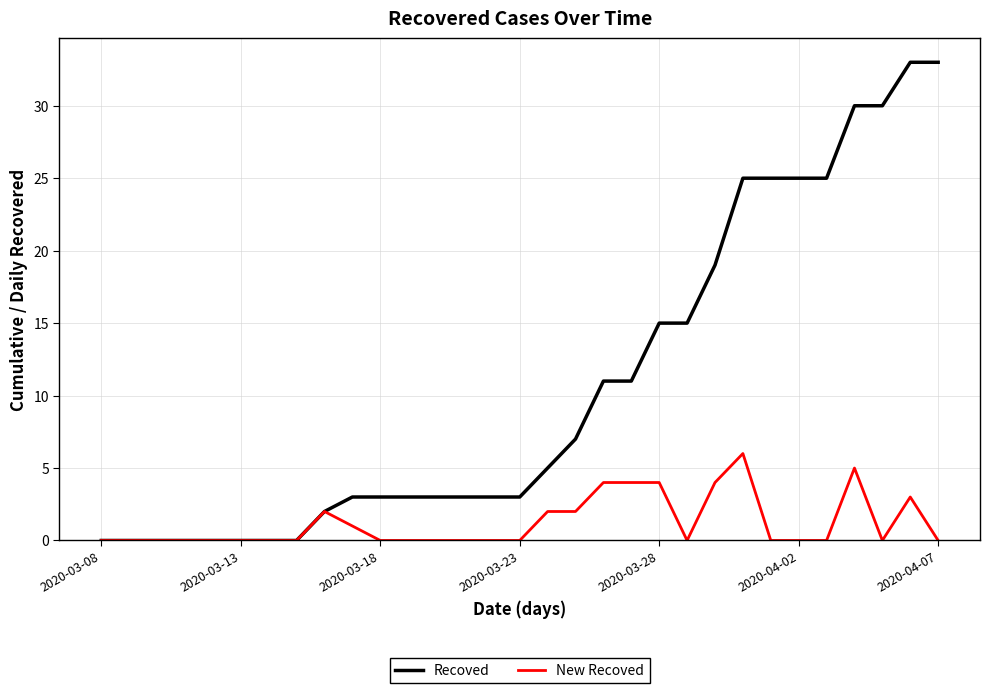

What is the maximum value shown in the chart?

33